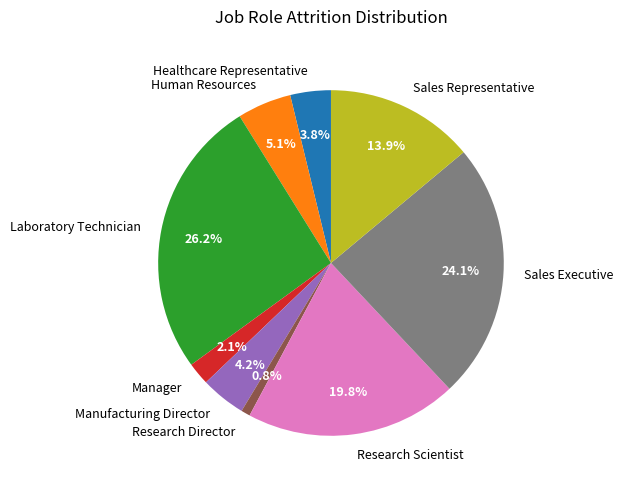

Is Manufacturing Director the majority of the pie?

No